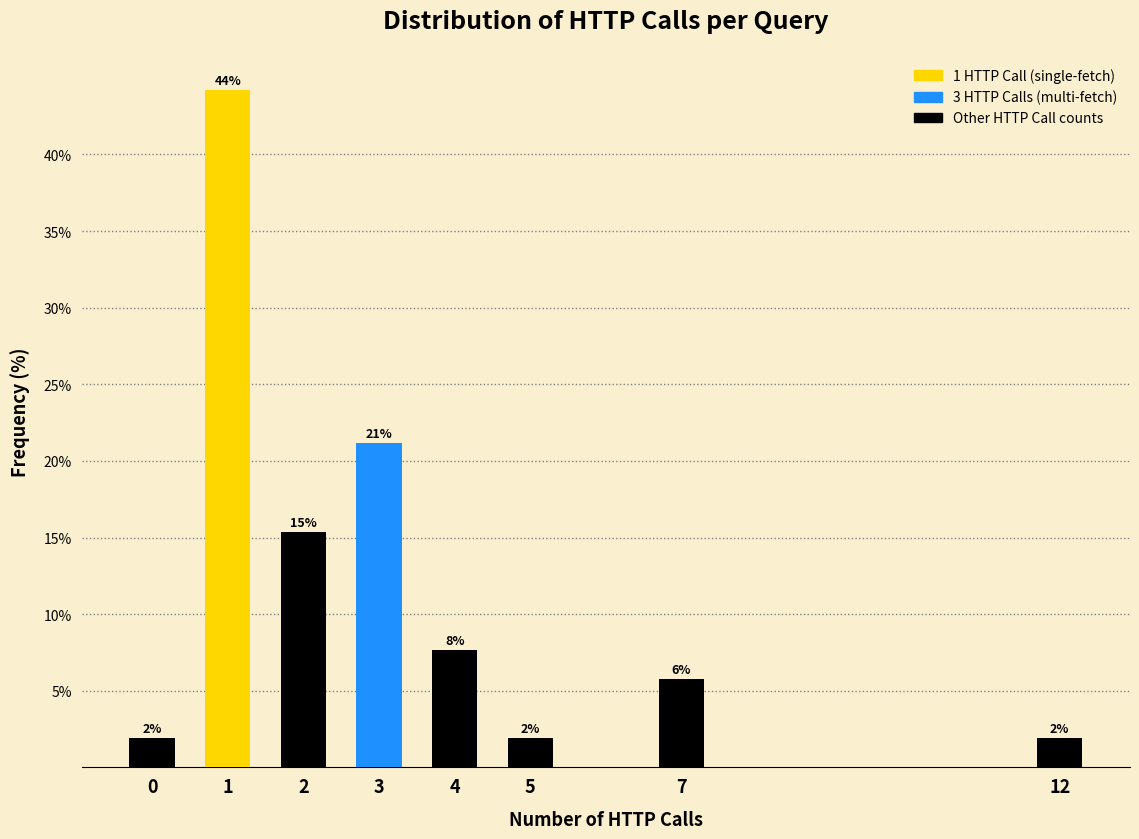

How many bars are there in total?

8